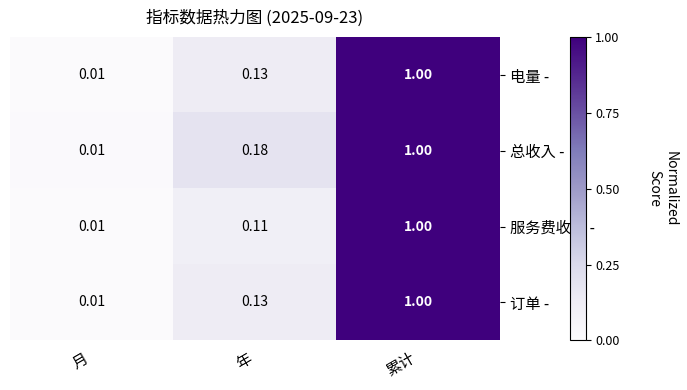

Which label corresponds to the smallest value in the chart?

月